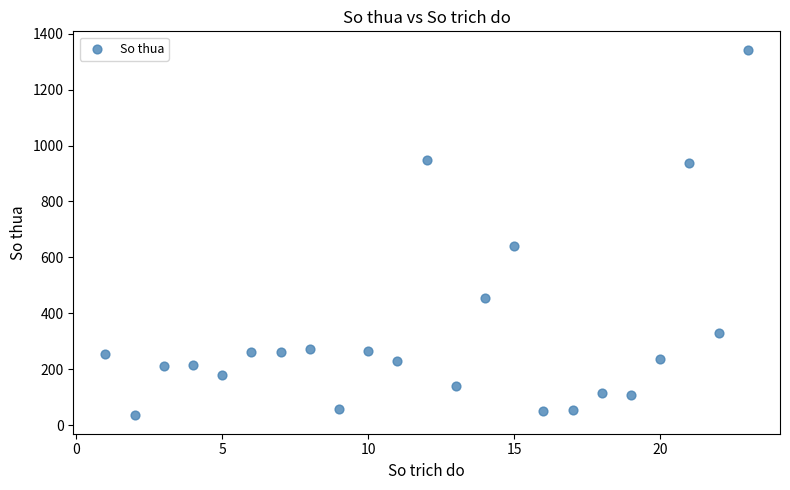

What Y value in the scatter plot is closest to 689?

640